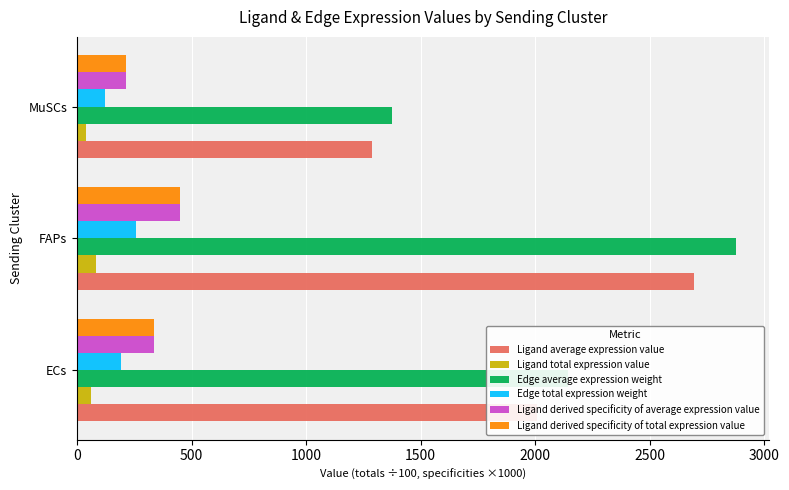

What is the minimum value for Ligand derived specificity of total expression value?

214.9